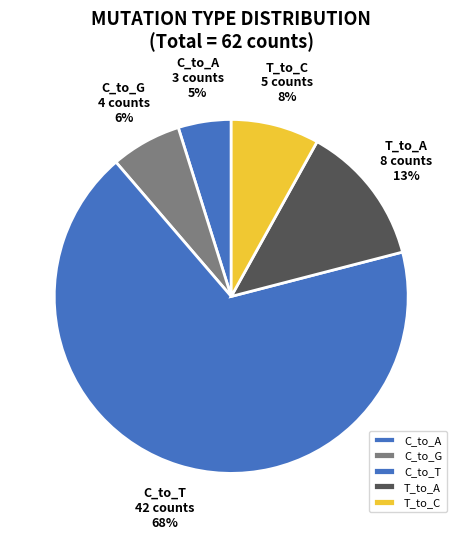

Between T_to_A and T_to_C, which is larger?

T_to_A